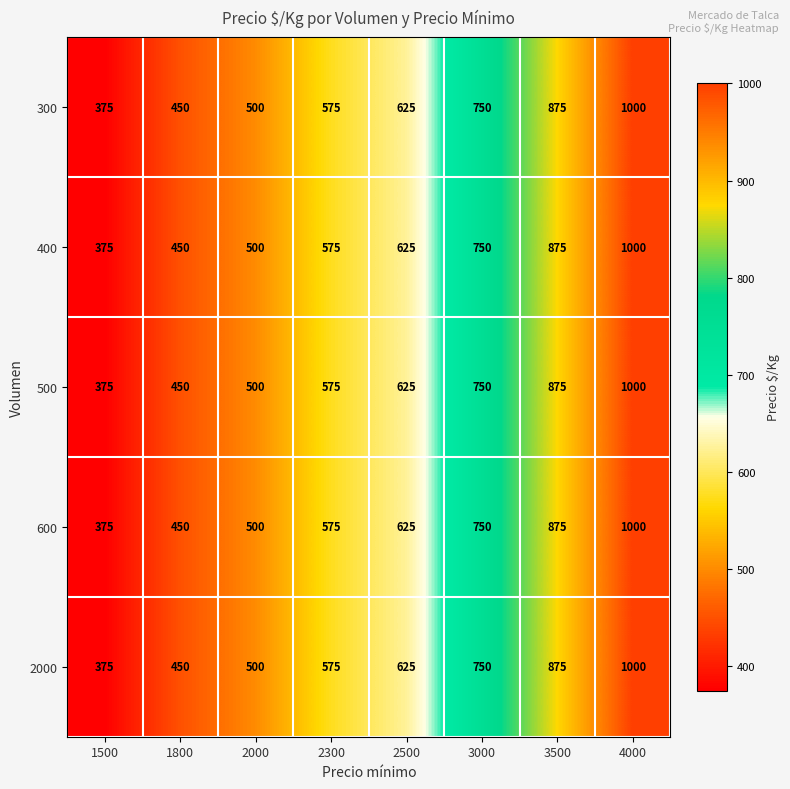

Which label corresponds to the smallest value in the chart?

1500